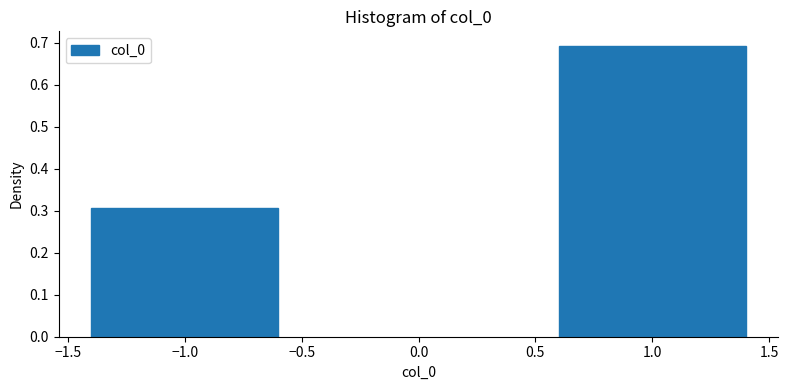

Reading left to right, list all the values displayed in this chart.

−1.0=0.3	1.0=0.7